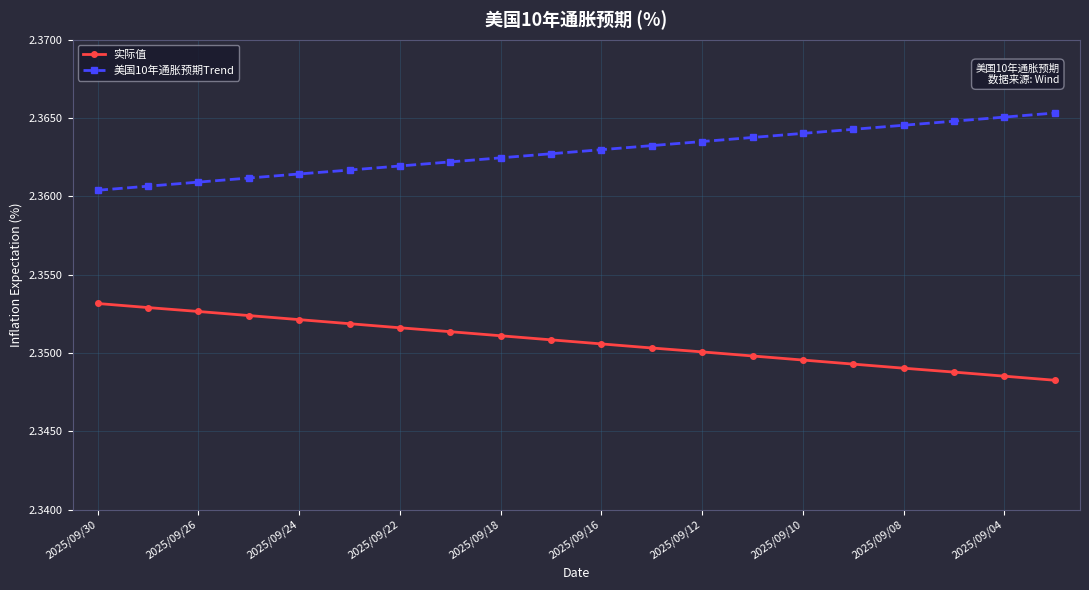

At how many categories does at least one series exceed 2?

20